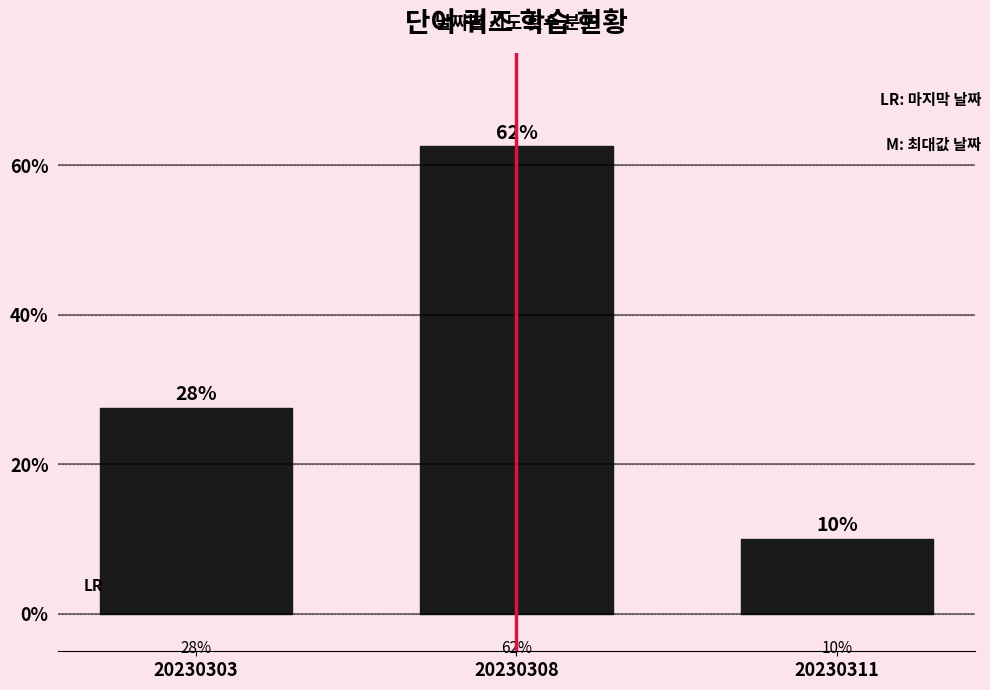

Does the chart contain any negative values?

No